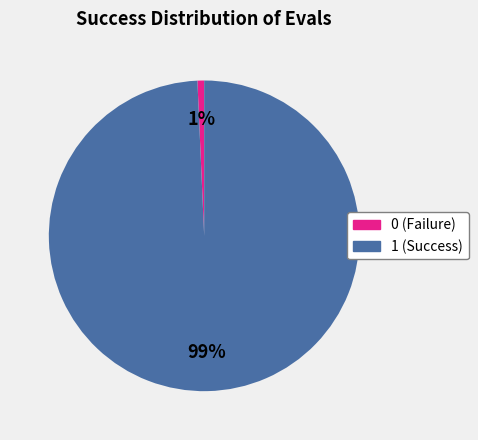

Is there a majority slice in this chart?

Yes